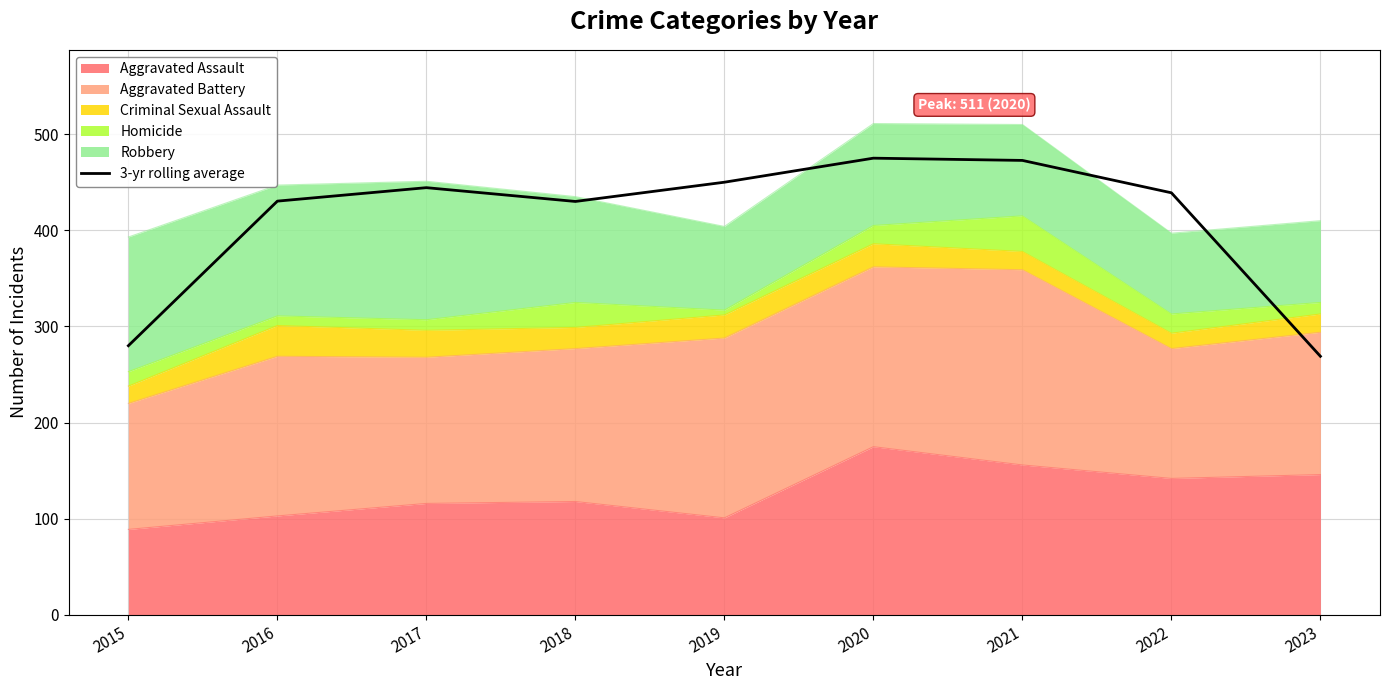

Does the chart have visible grid lines?

Yes